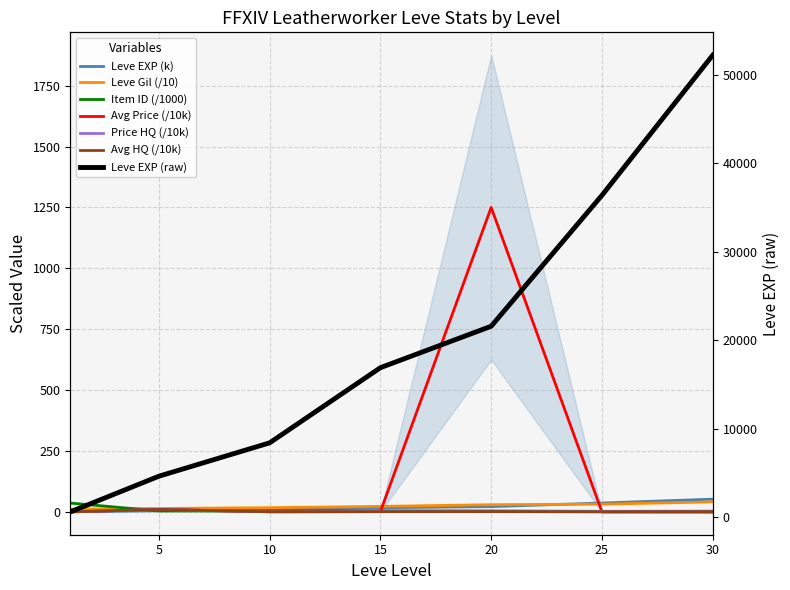

What is the difference between the maximum and second lowest values in the LevePriceHQ series?

10.0